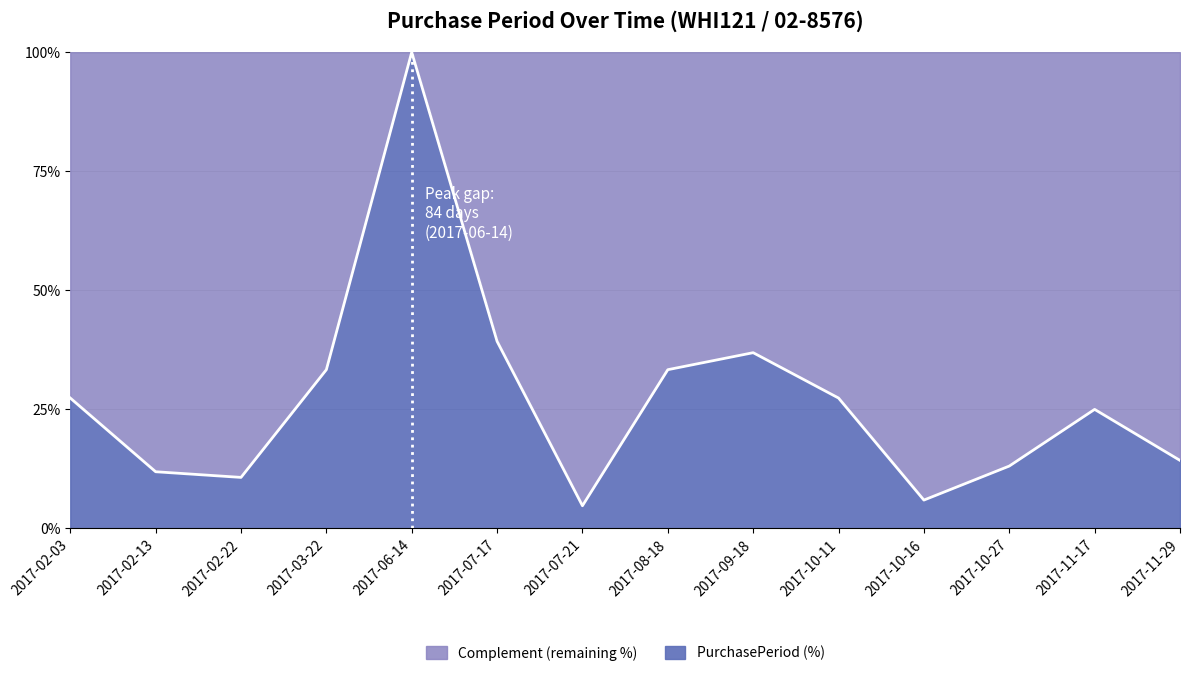

How many data points are less than 27?

7